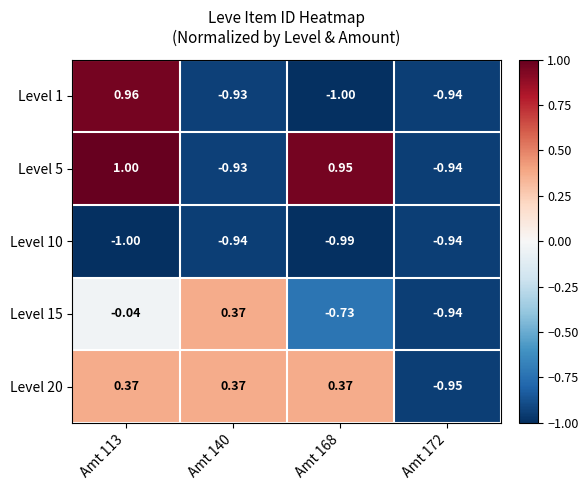

Is the value of Level 20 at Amt 172 greater than the value of Level 10 at Amt 172?

No